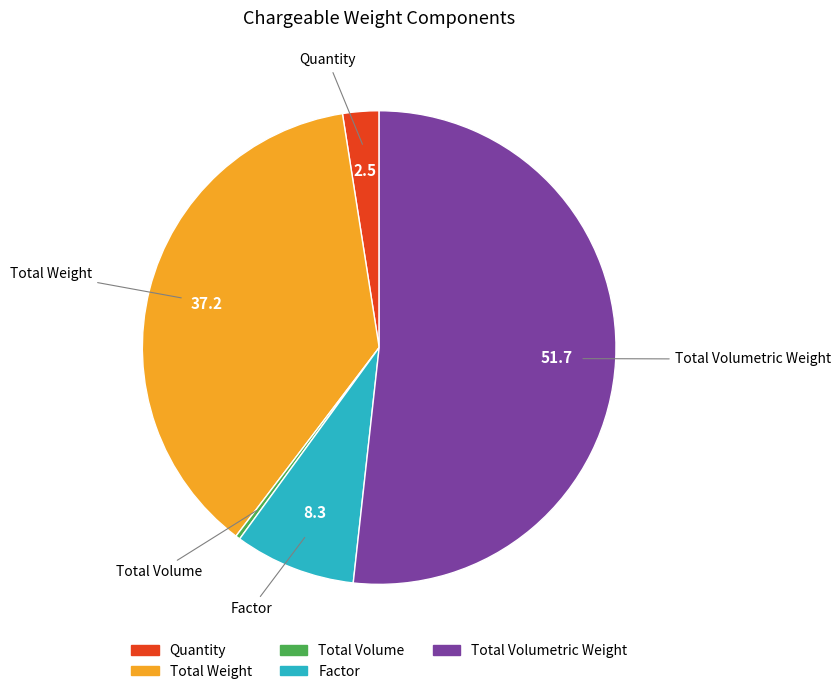

Is there any slice that represents more than half of the pie?

Yes